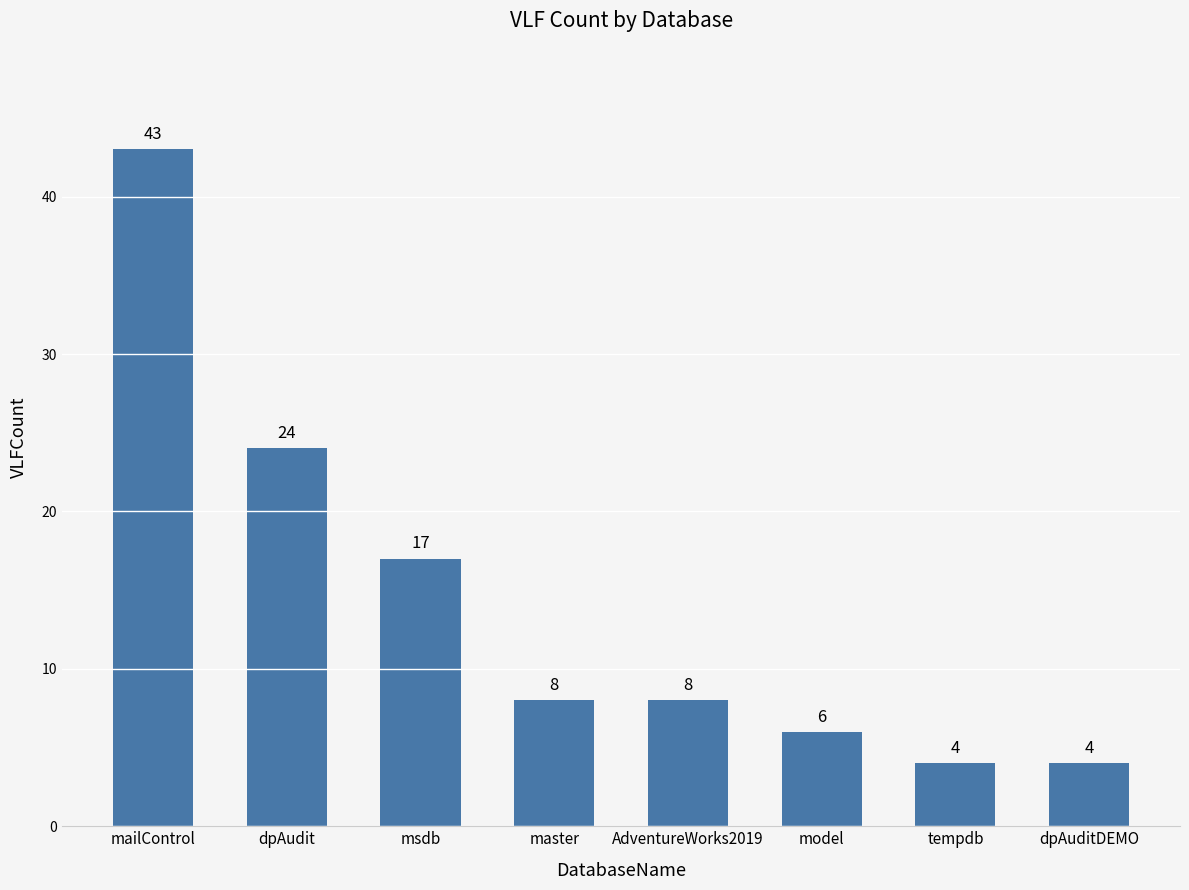

Which has a higher value, AdventureWorks2019 or dpAudit?

dpAudit